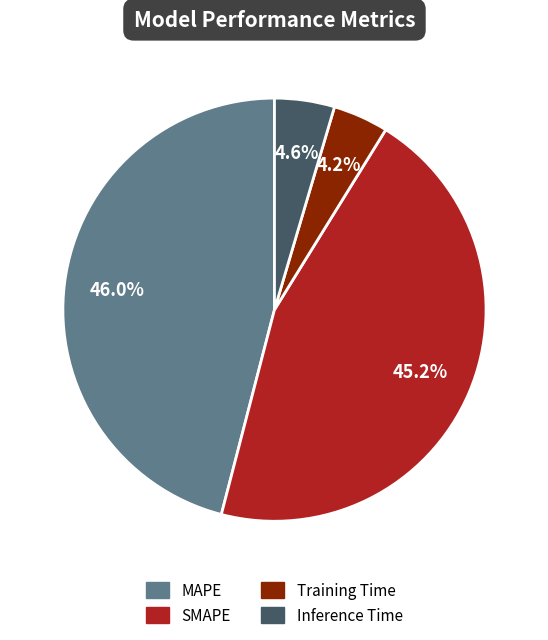

To the nearest percent, what is the average slice percentage?

25%